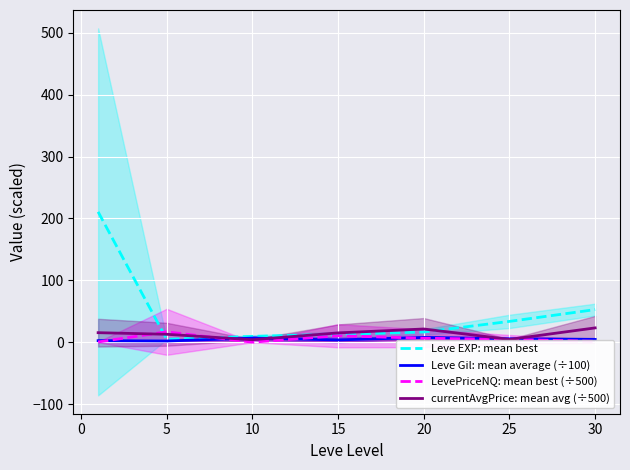

What are all the series names shown in the legend?

Leve EXP: mean best, Leve Gil: mean average (÷100), LevePriceNQ: mean best (÷500), currentAvgPrice: mean avg (÷500)